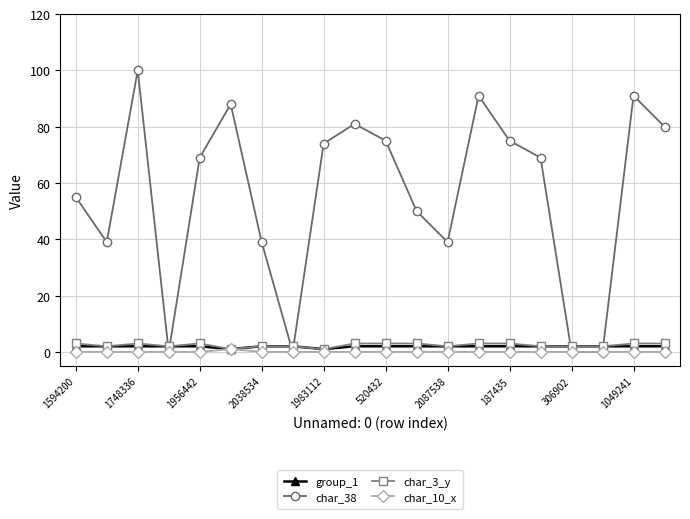

At how many categories does at least one series exceed 3?

16